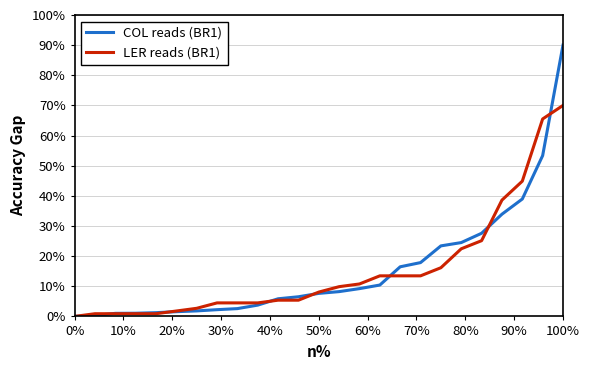

Which series has the largest range (max minus min)?

COL reads (BR1)